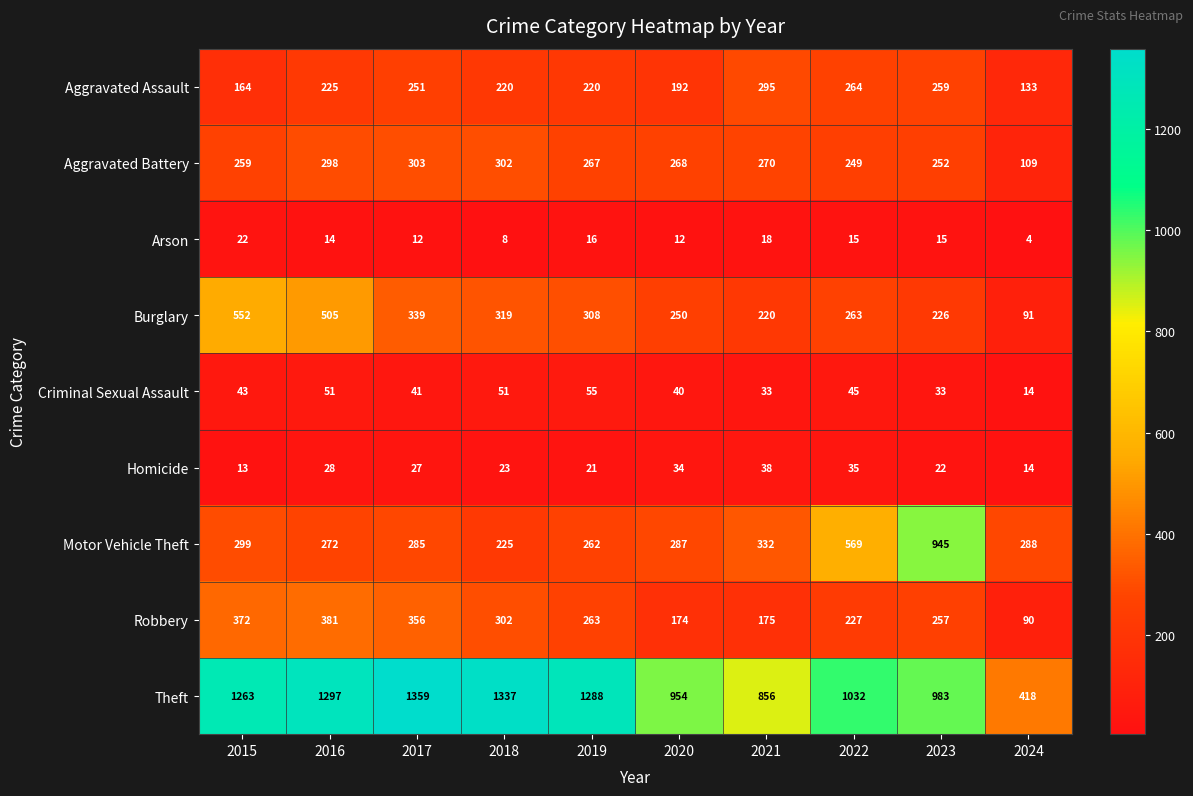

Which series has the largest total across all categories?

Theft